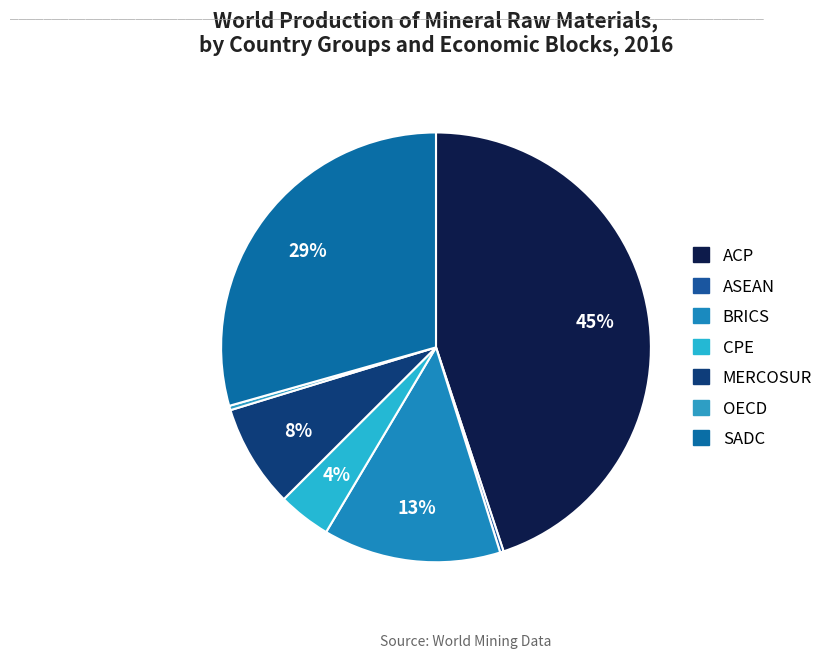

To the nearest percent, what is the combined percentage of BRICS and CPE?

17%